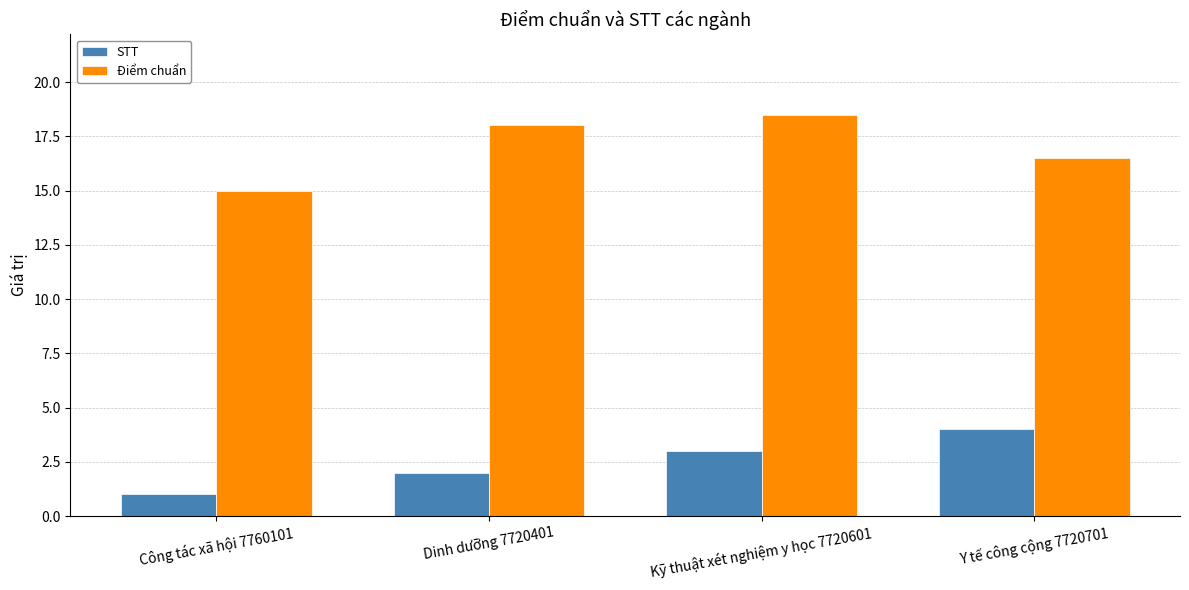

Reading left to right, transcribe all the data shown in this chart.

STT: Công tác xã hội 7760101=1.0	Dinh dưỡng 7720401=2.0	Kỹ thuật xét nghiệm y học 7720601=3.0	Y tế công cộng 7720701=4.0
Điểm chuẩn: Công tác xã hội 7760101=15.0	Dinh dưỡng 7720401=18.0	Kỹ thuật xét nghiệm y học 7720601=18.5	Y tế công cộng 7720701=16.5